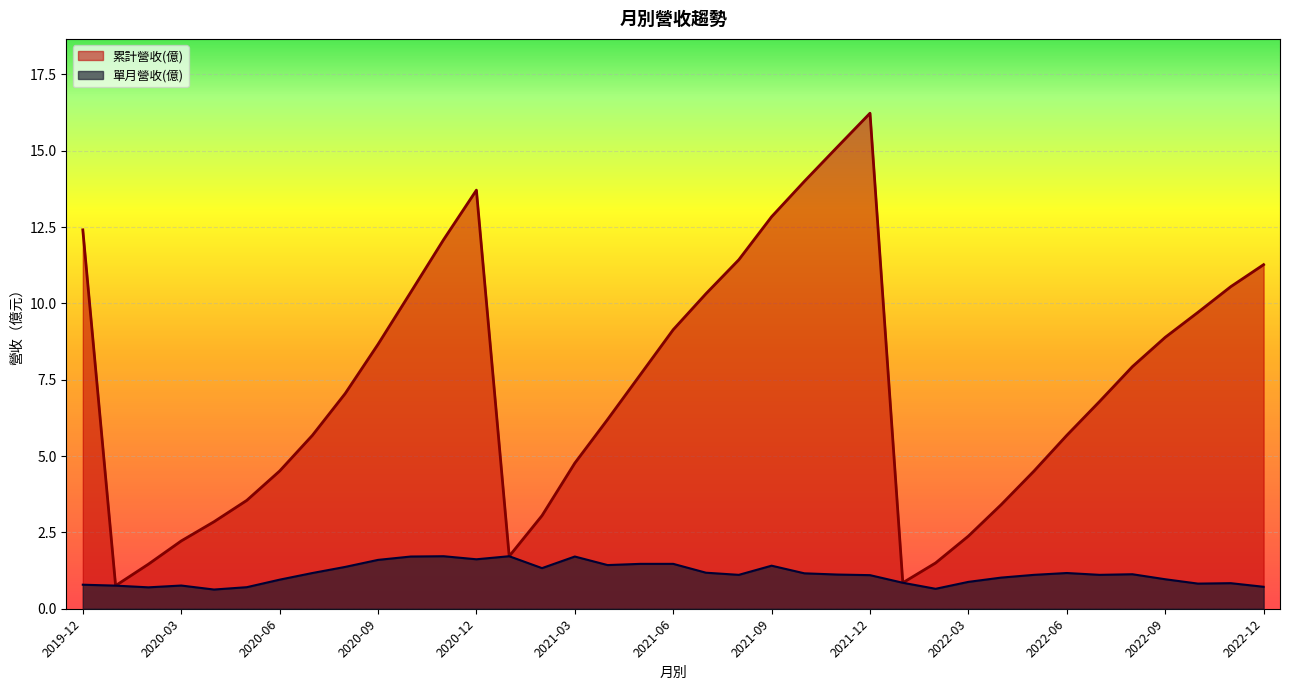

The 累計營收(億) series shows 1.5 at 2020-02. True or false?

True